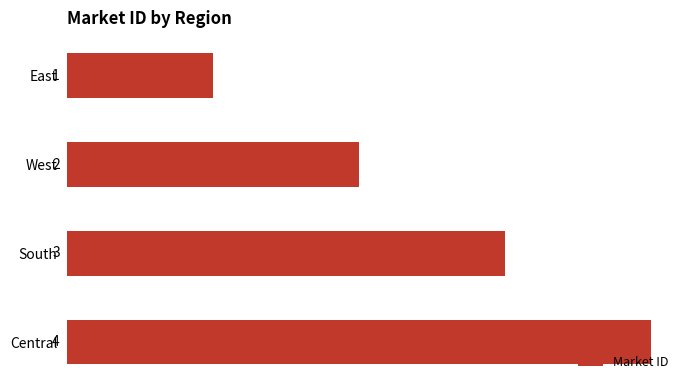

How many data points are less than 3?

2